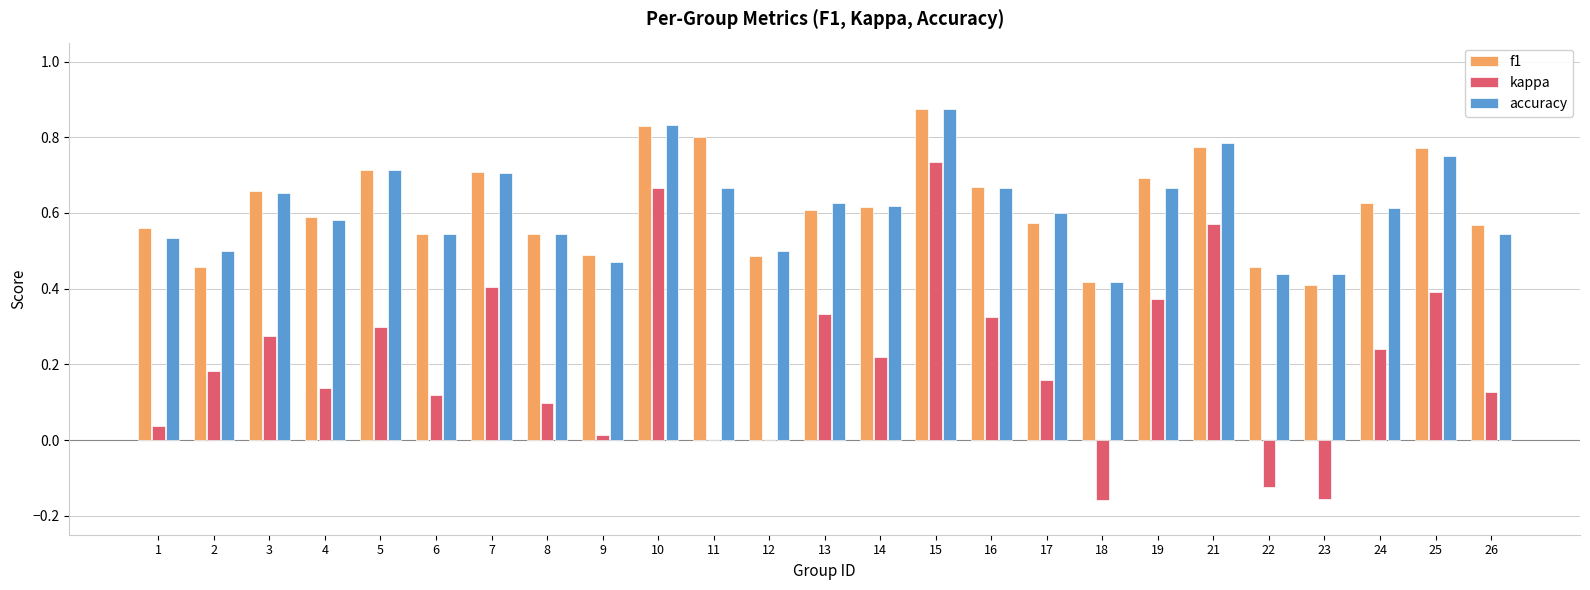

How many f1 values are between 0 and 1?

25